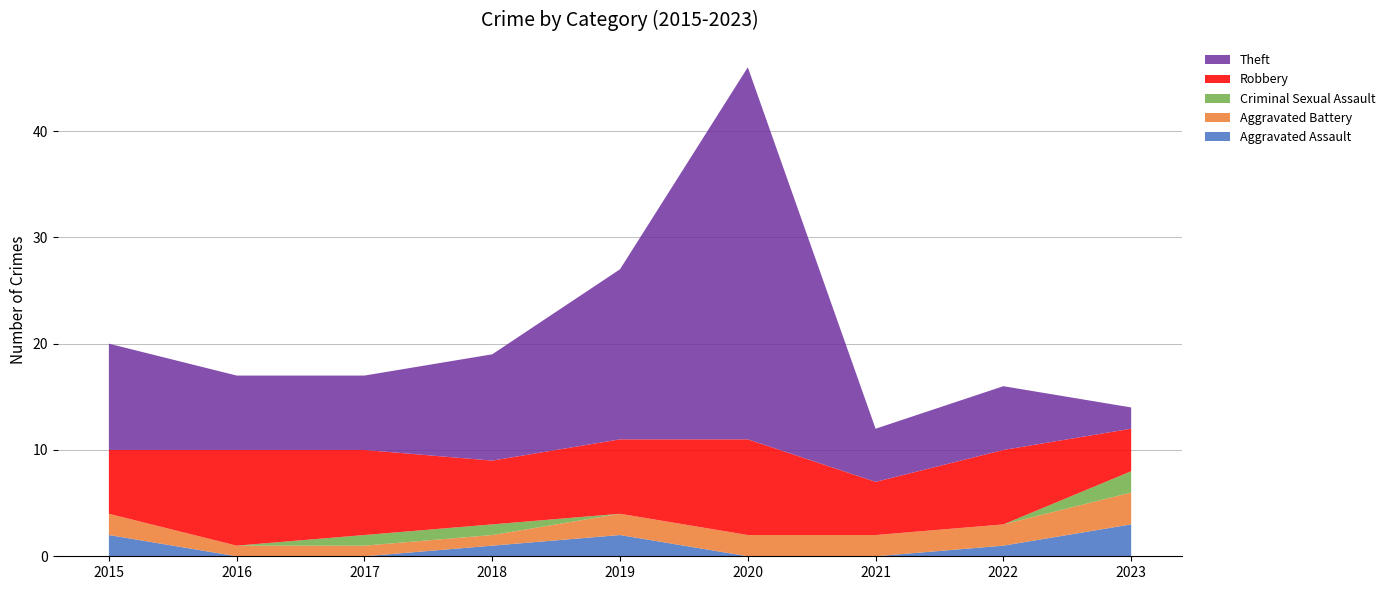

Reading right to left, what are all the values shown in this chart?

Aggravated Assault: 3	1	0	0	2	1	0	0	2
Aggravated Battery: 3	2	2	2	2	1	1	1	2
Criminal Sexual Assault: 2	0	0	0	0	1	1	0	0
Robbery: 4	7	5	9	7	6	8	9	6
Theft: 2	6	5	35	16	10	7	7	10